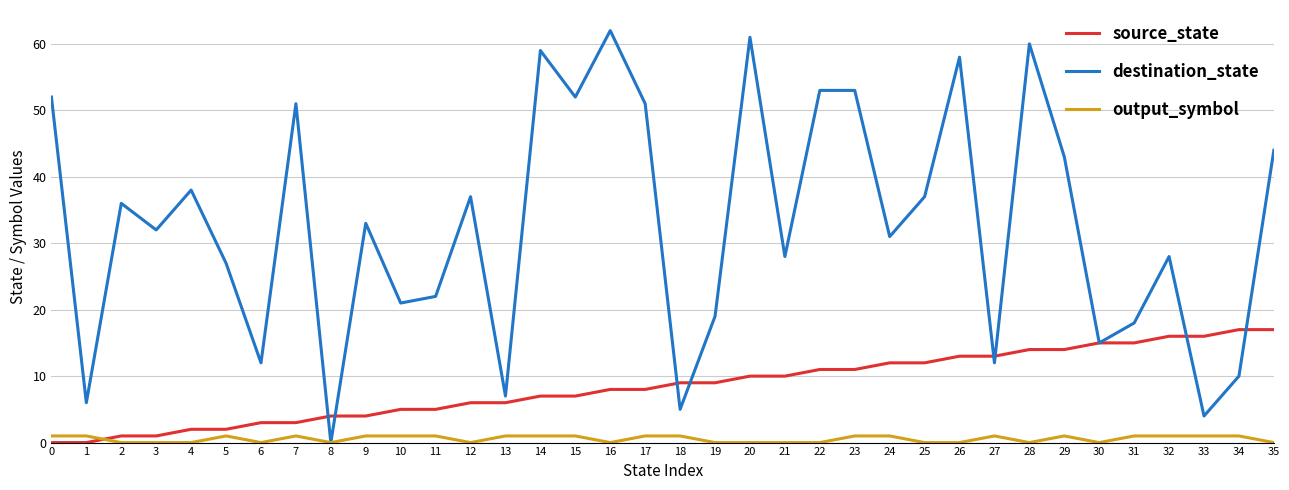

List the series in order of their peak value, lowest first.

output_symbol, source_state, destination_state